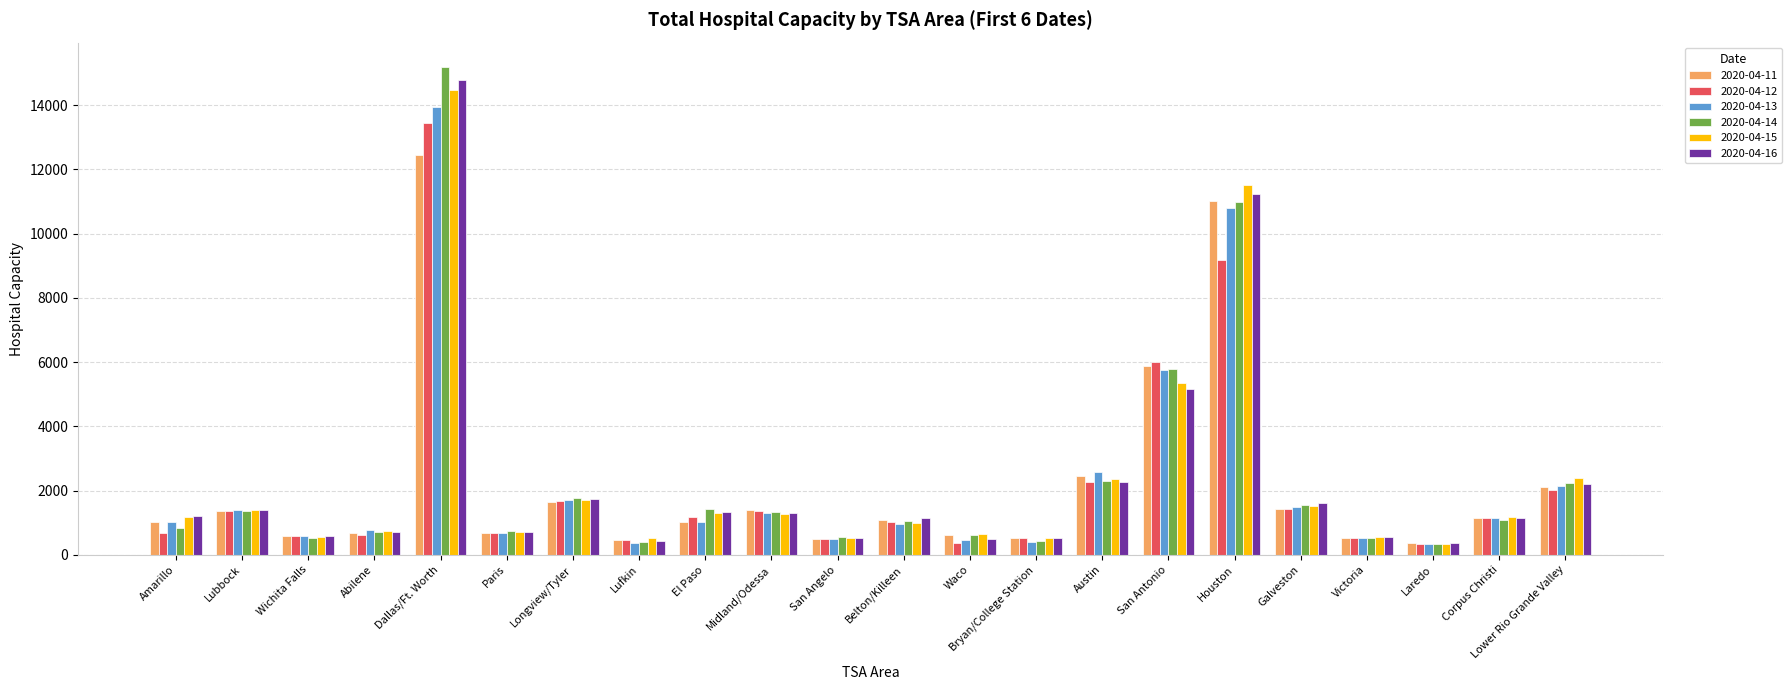

How many data points in 2020-04-14 are less than 1078?

11